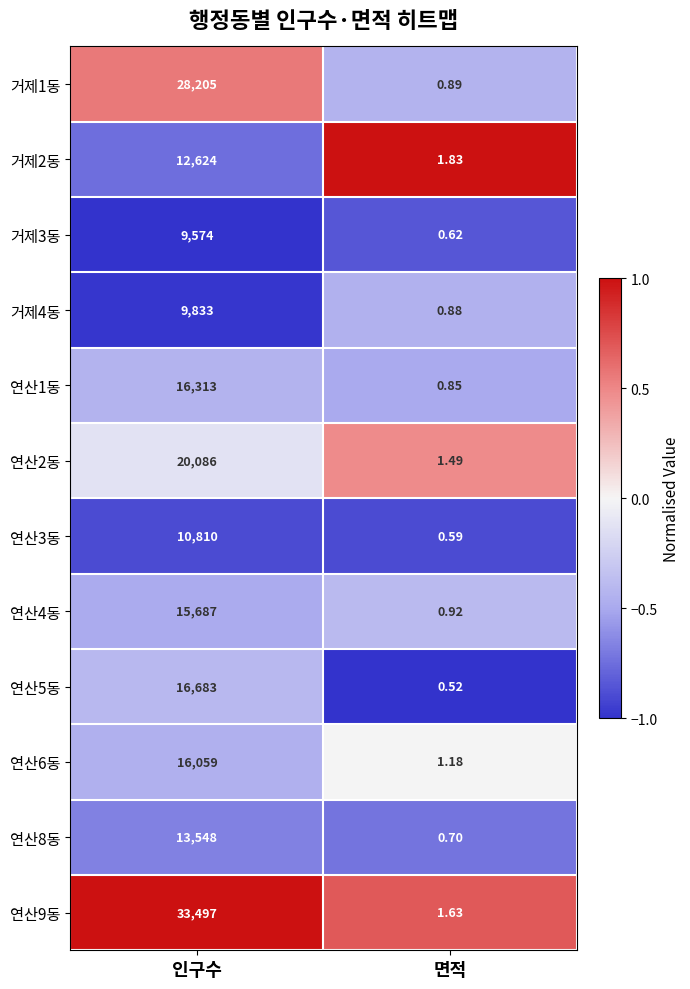

Is the value of 거제2동 at 인구수 greater than the value of 연산5동 at 면적?

Yes